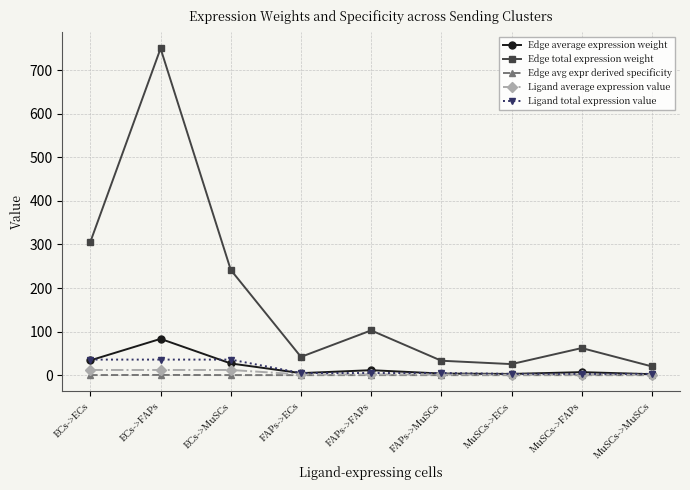

Which series has the largest range (max minus min)?

Edge total expression weight